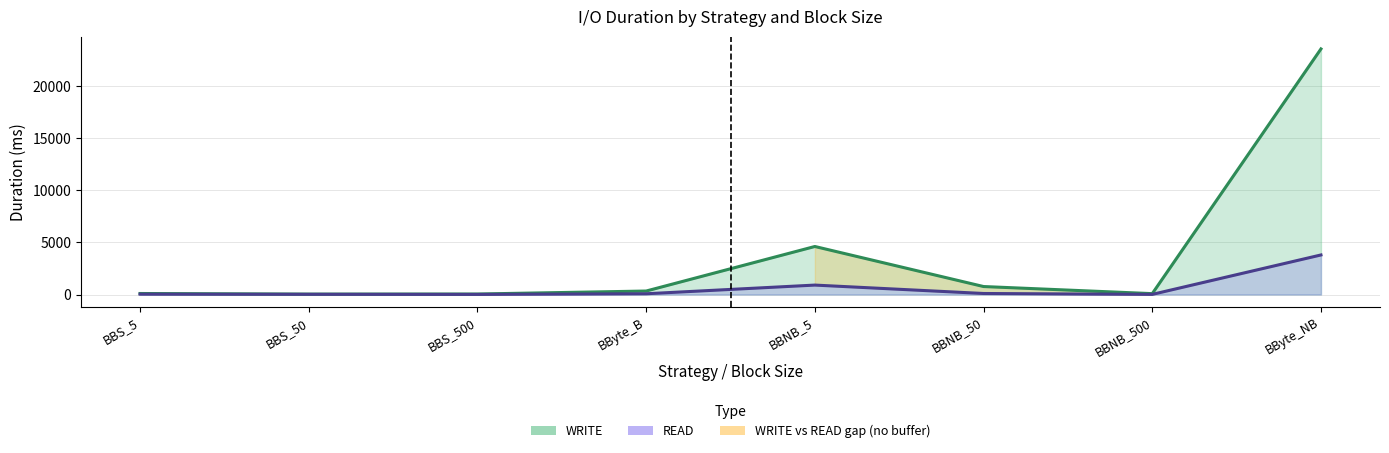

In READ, how many points are lower than both neighbors (excluding endpoints)?

2